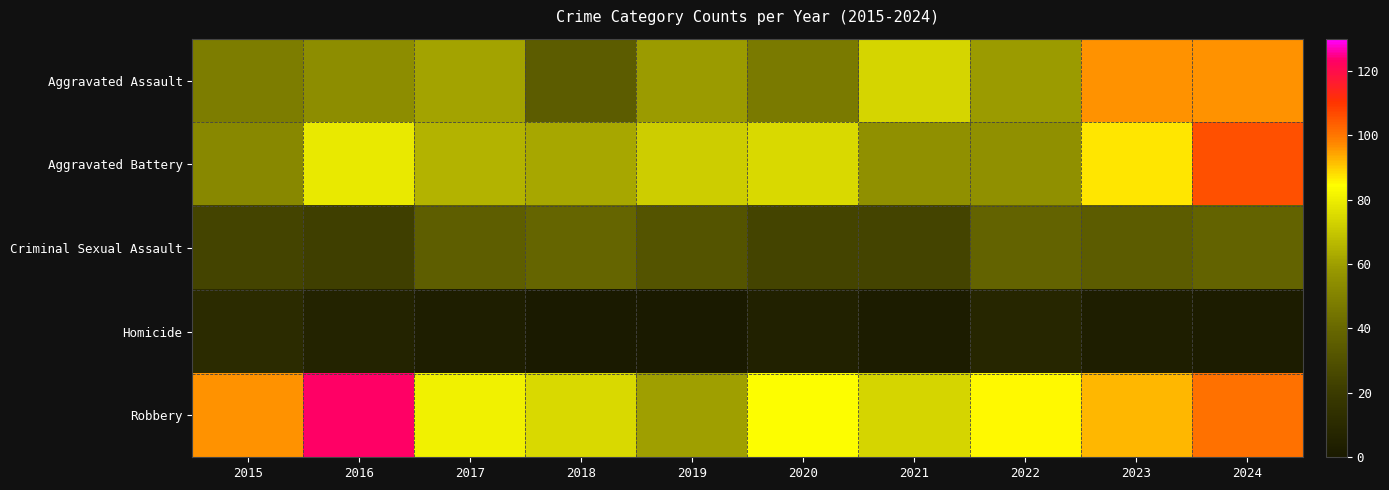

Count the number of categories in the chart.

10